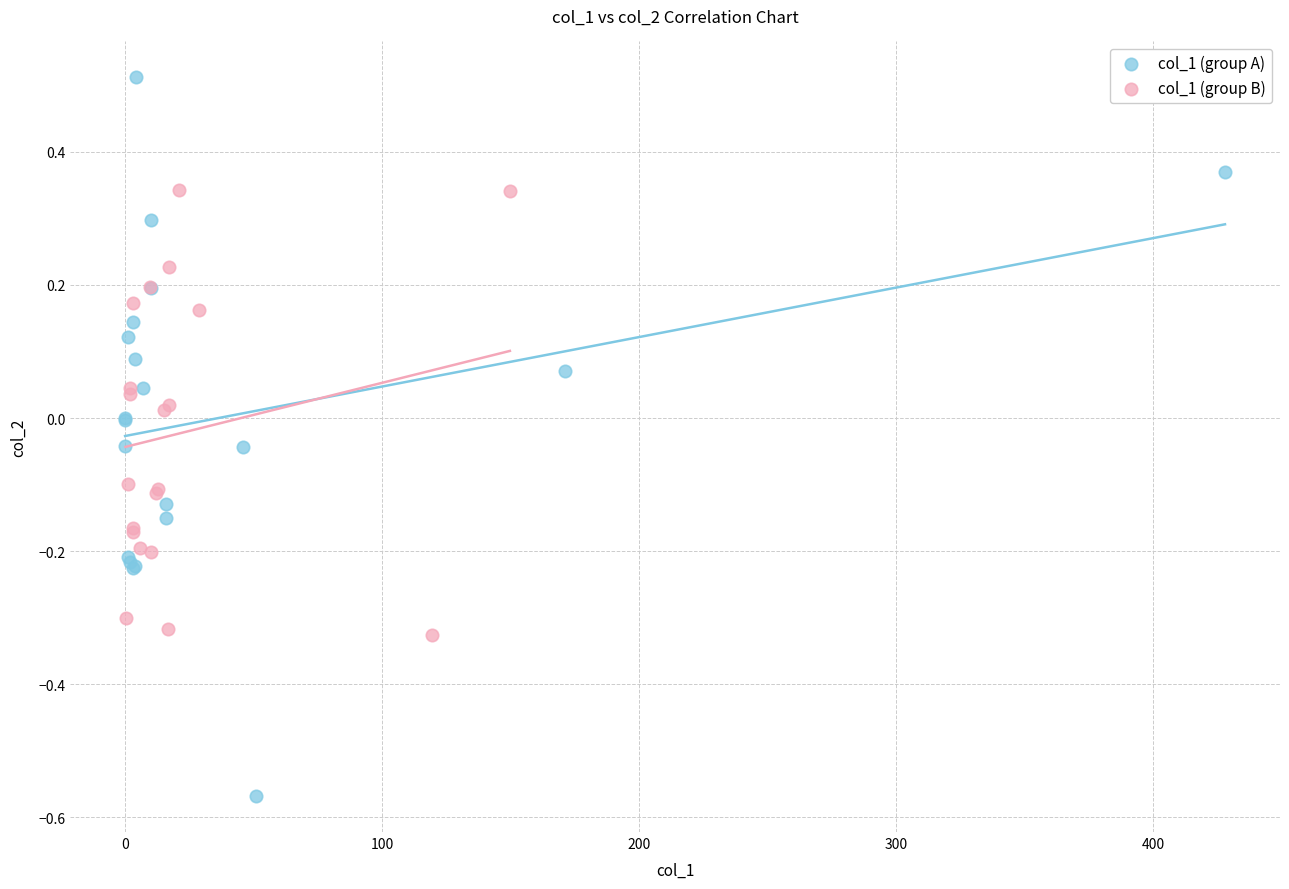

Which series has the widest spread of Y values?

col_1 (group A)